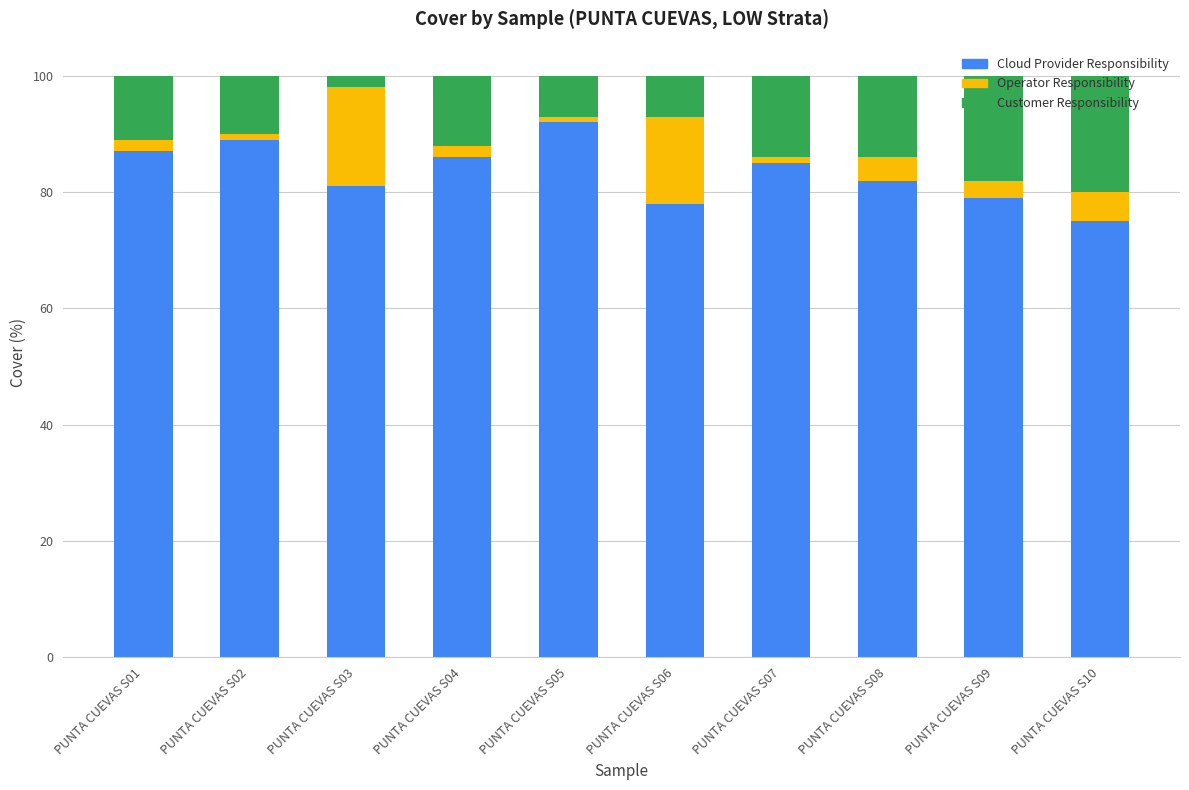

The Cloud Provider Responsibility series shows 75 at PUNTA CUEVAS S10. True or false?

True